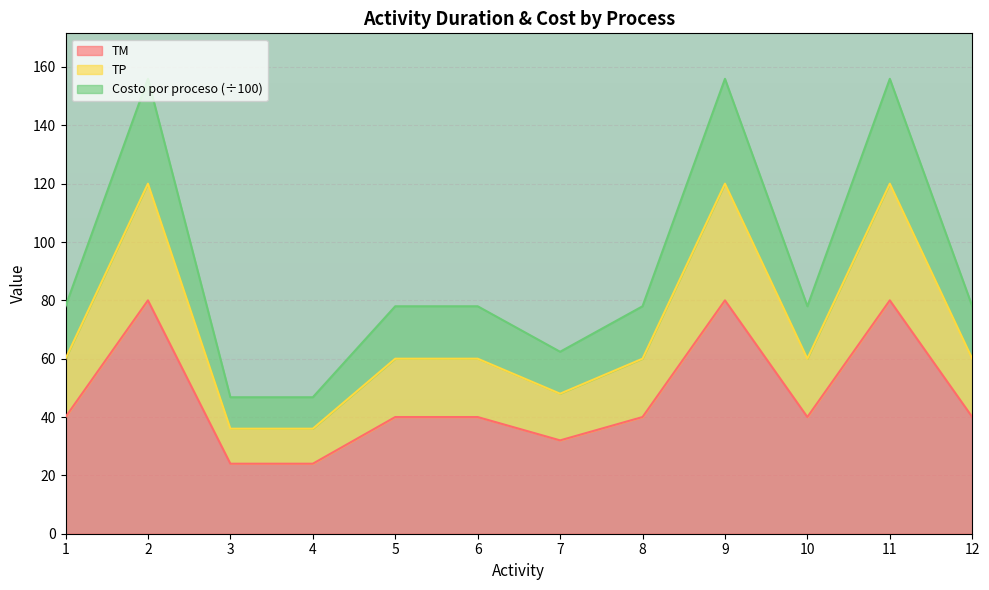

The value of TM at 7 is 32.0. True or false?

True